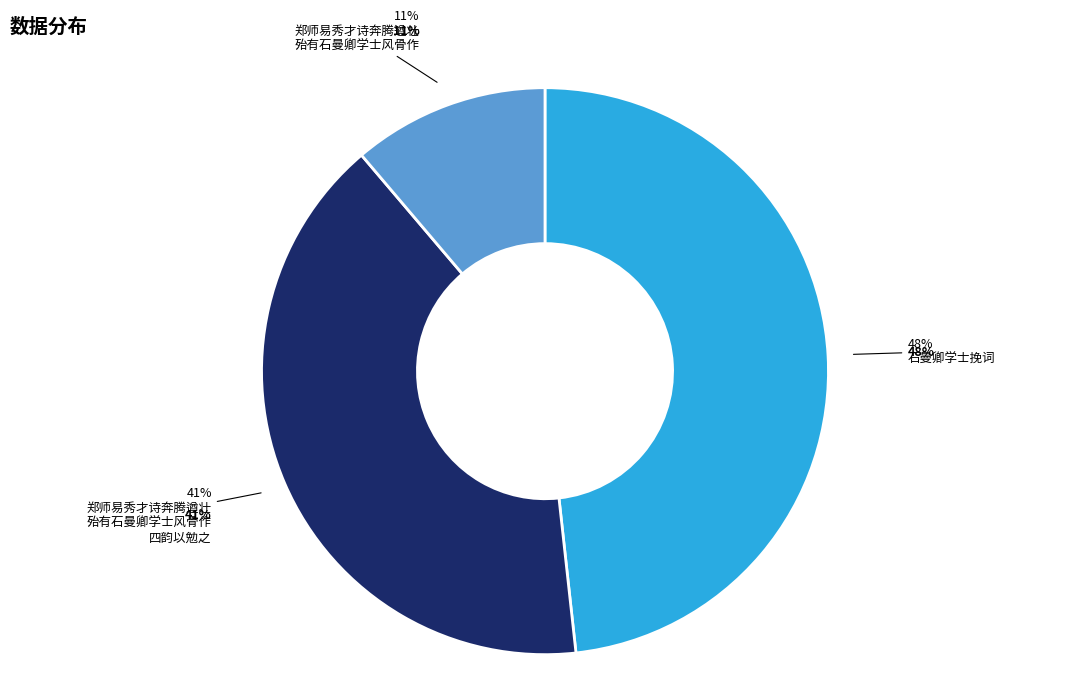

Which category has the biggest portion of the pie?

石曼卿学士挽词